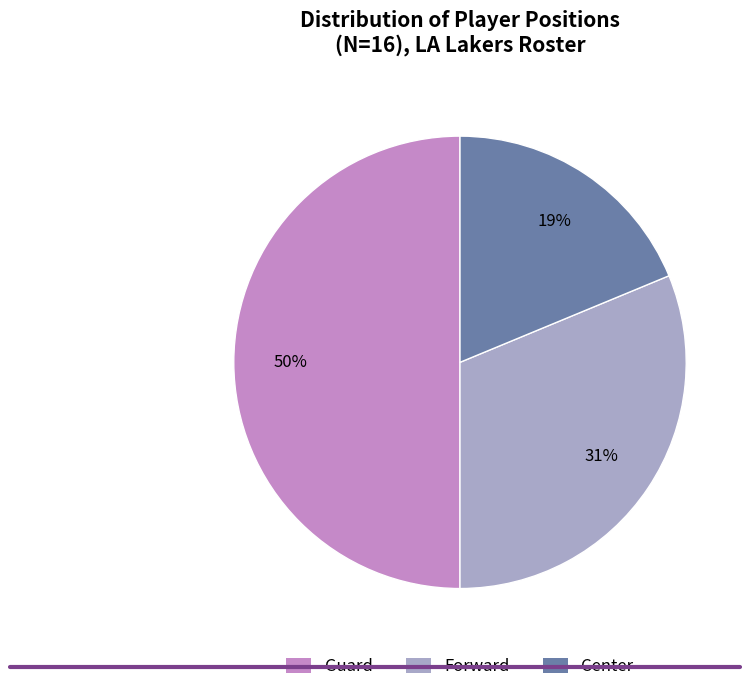

Count the number of slices in the pie.

3